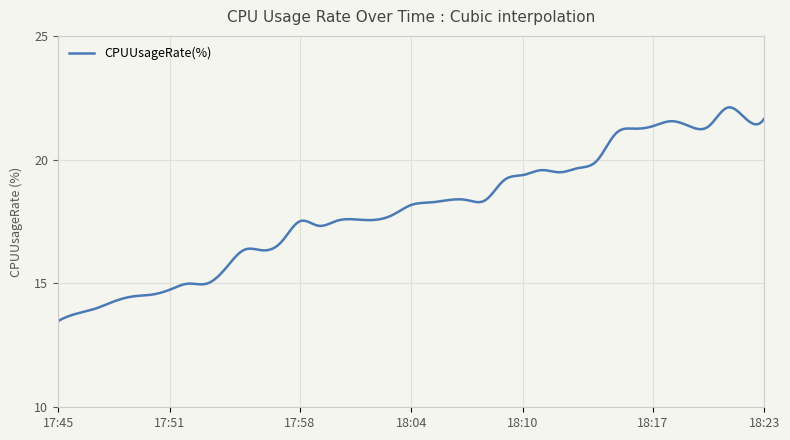

What is the difference between the maximum and minimum values?

8.6